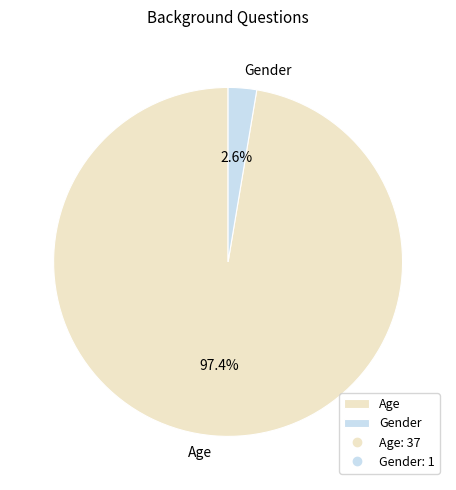

Between Age and Gender, which is larger?

Age